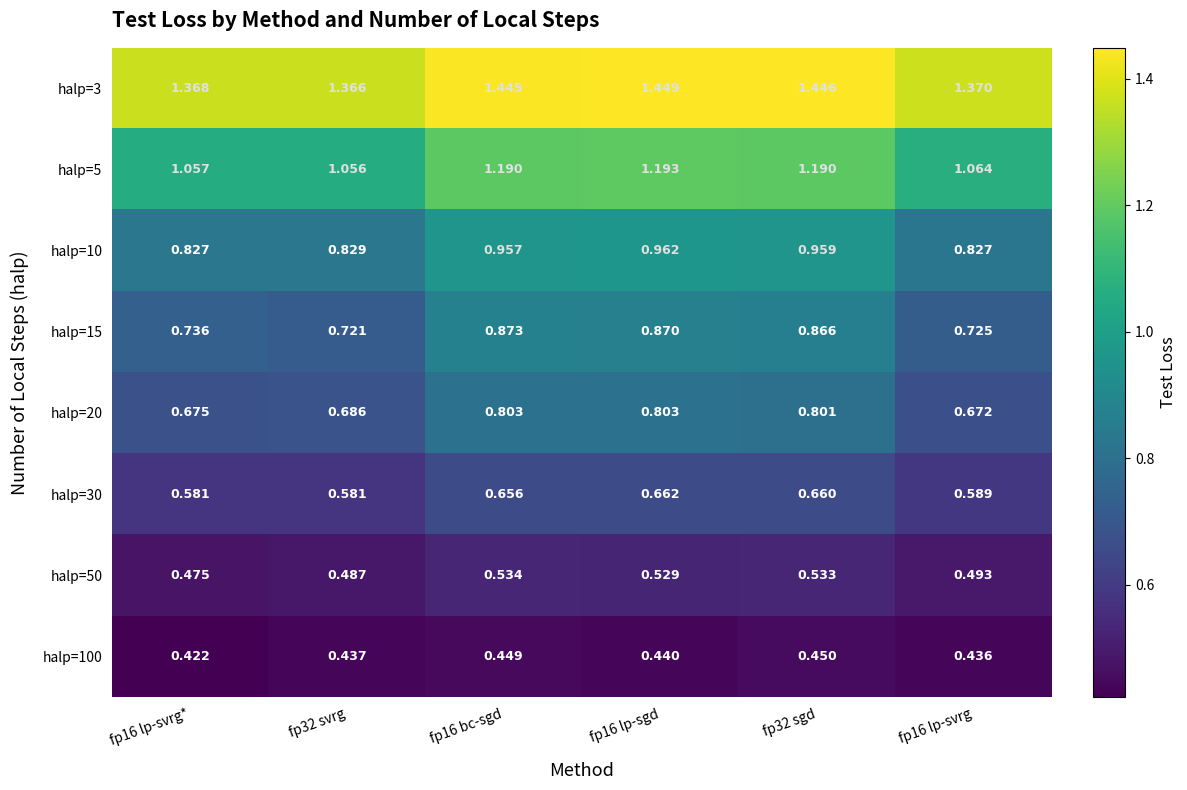

Is the value of halp=15 at fp32 sgd greater than the value of halp=3 at fp16 lp-svrg?

No